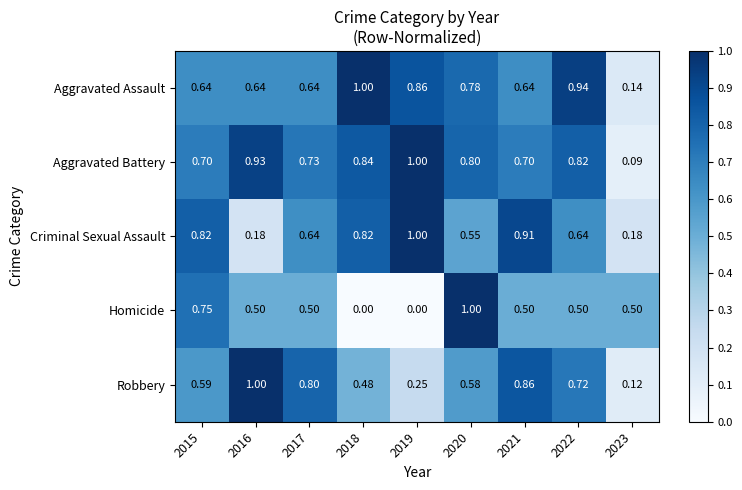

Between 2015 and 2023, which series saw the biggest shift?

Criminal Sexual Assault